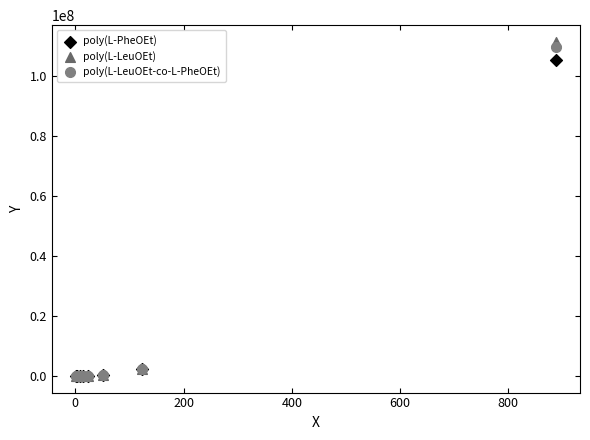

Across all series, what Y value is closest to 55615447?

105231267